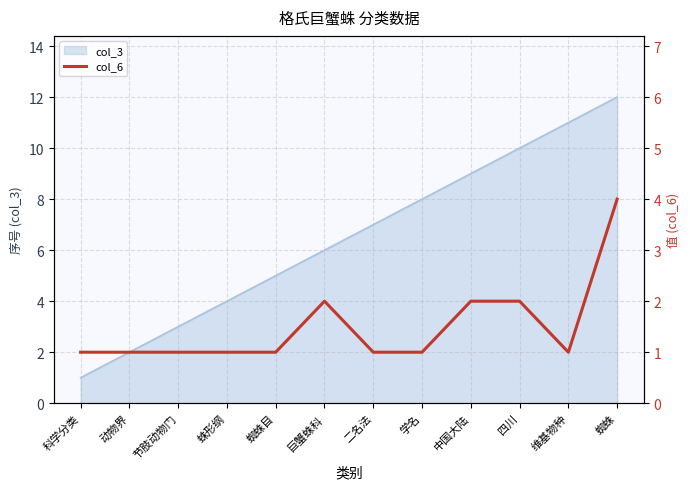

What is the greatest value displayed?

4